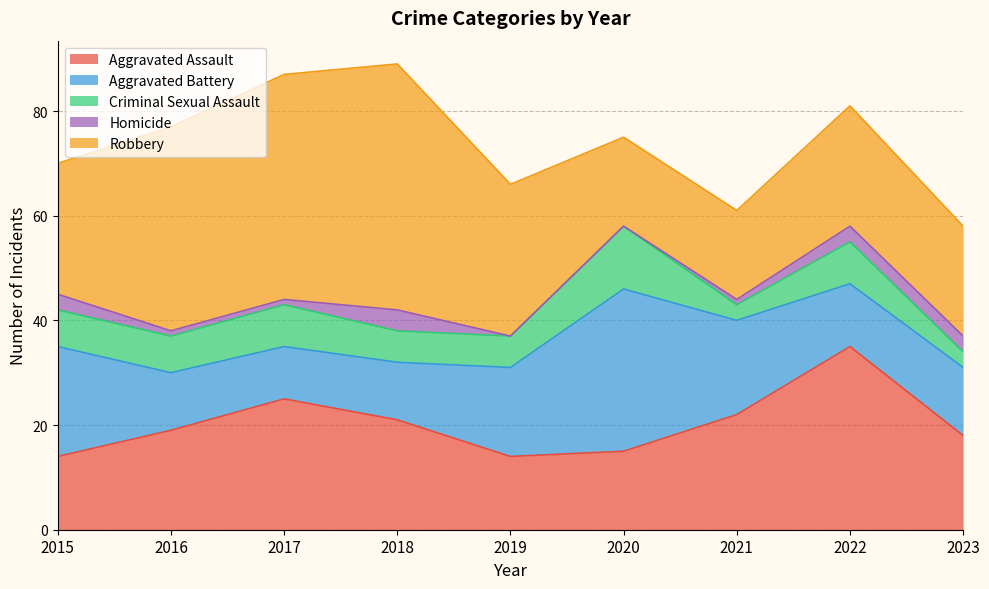

Is the value of Homicide at 2015 greater than the value of Aggravated Assault at 2016?

No